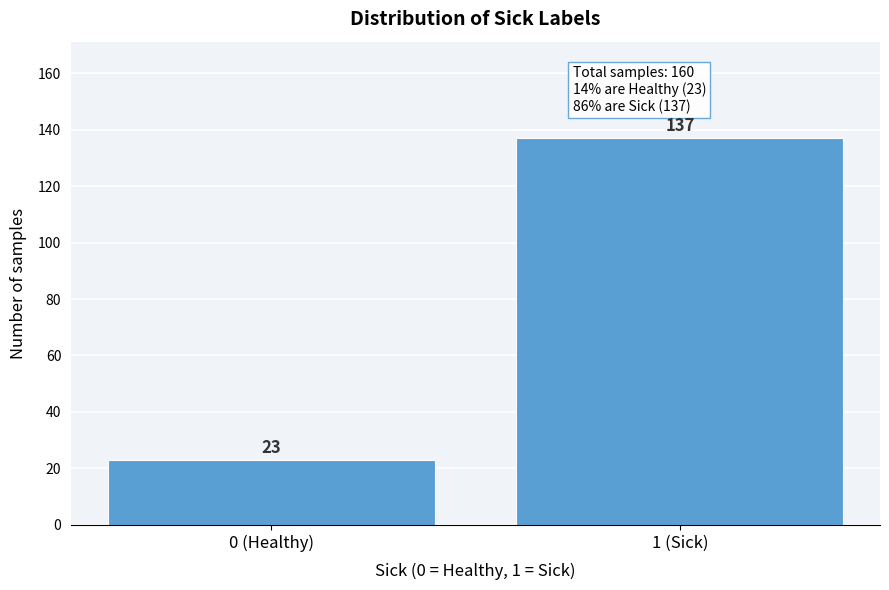

Reading right to left, transcribe all the data shown in this chart.

137	23